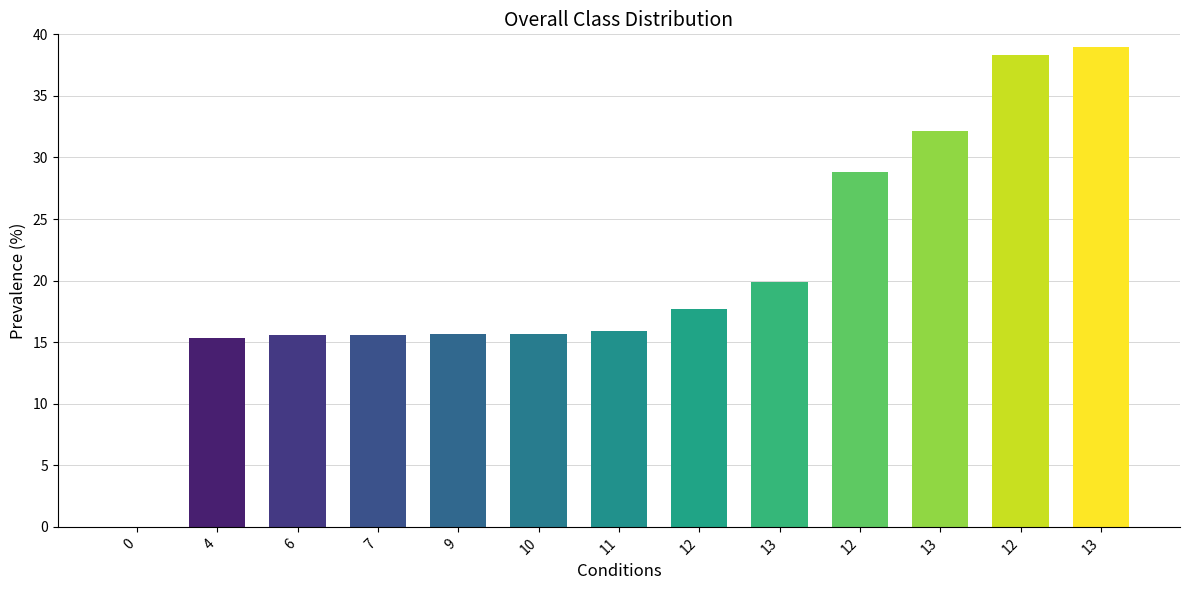

Are the bars horizontal?

No